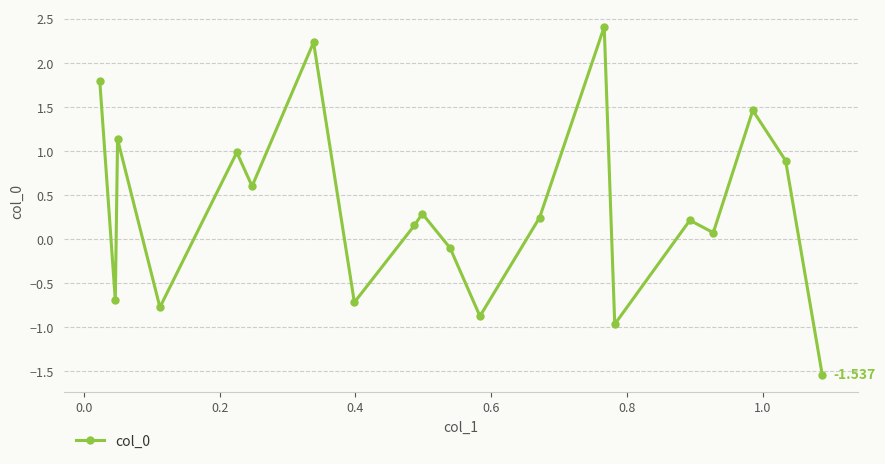

True or false: there are more than 1 points higher than both neighbors.

True